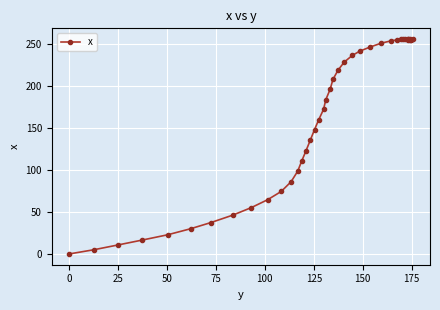

How many points are higher than both their immediate neighbors (excluding endpoints)?

2